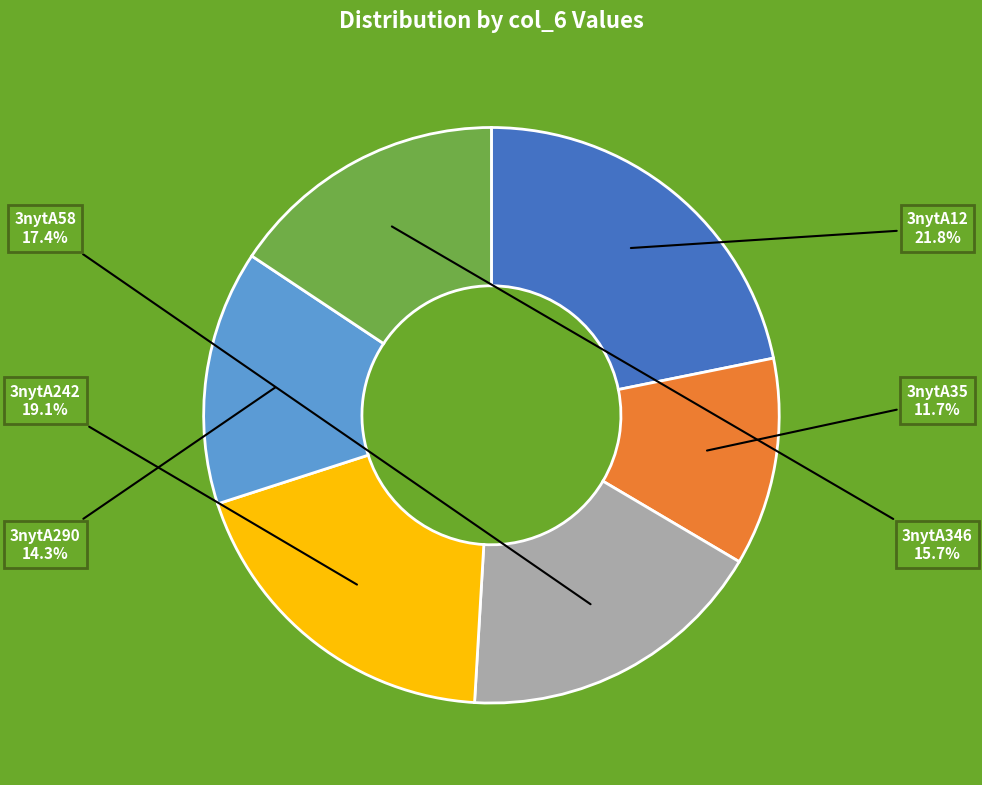

Rank the categories by value from lowest to highest.

3nytA35, 3nytA290, 3nytA346, 3nytA58, 3nytA242, 3nytA12